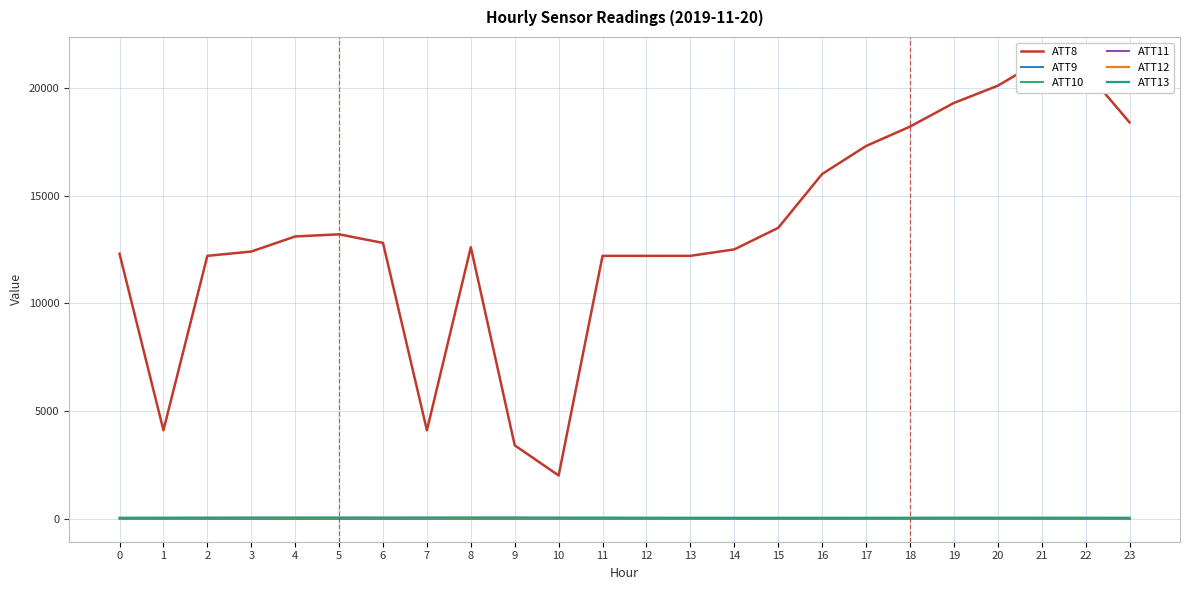

Which series has the largest range (max minus min)?

ATT8